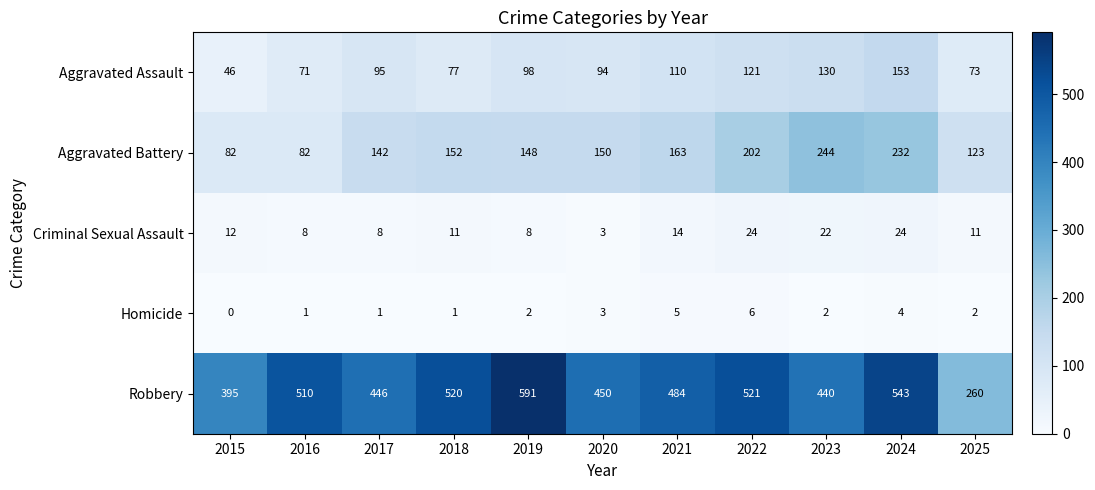

What is the total value across all series at 2019?

847